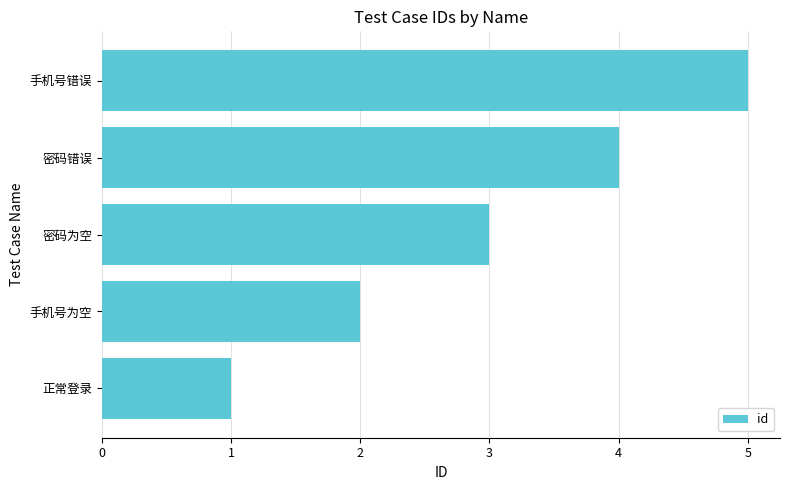

What is the sum of all values?

15